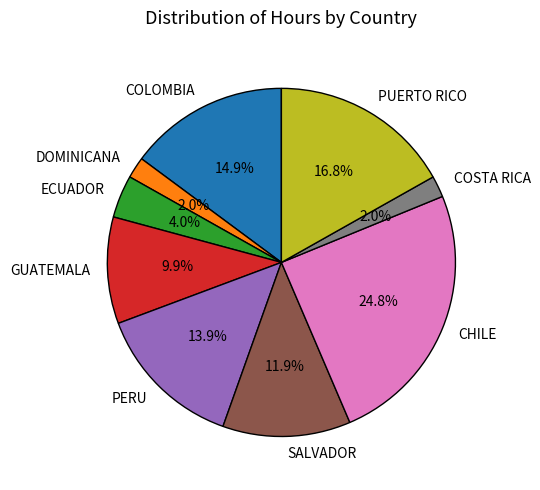

To the nearest percent, what is the combined percentage of PUERTO RICO and COLOMBIA?

32%